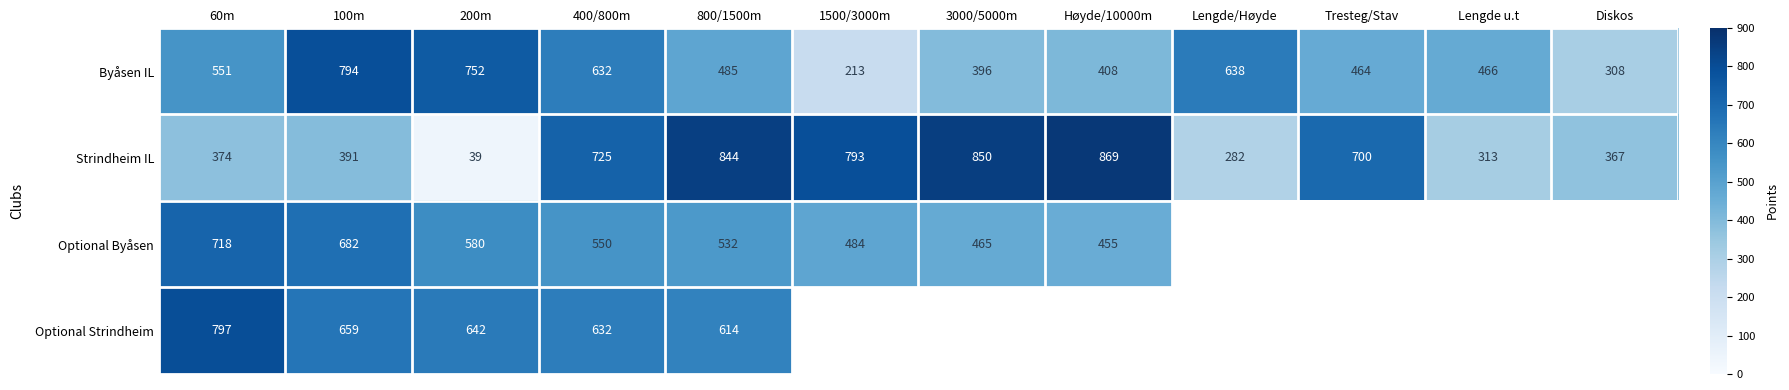

At which label does Byåsen IL reach its minimum?

1500/3000m